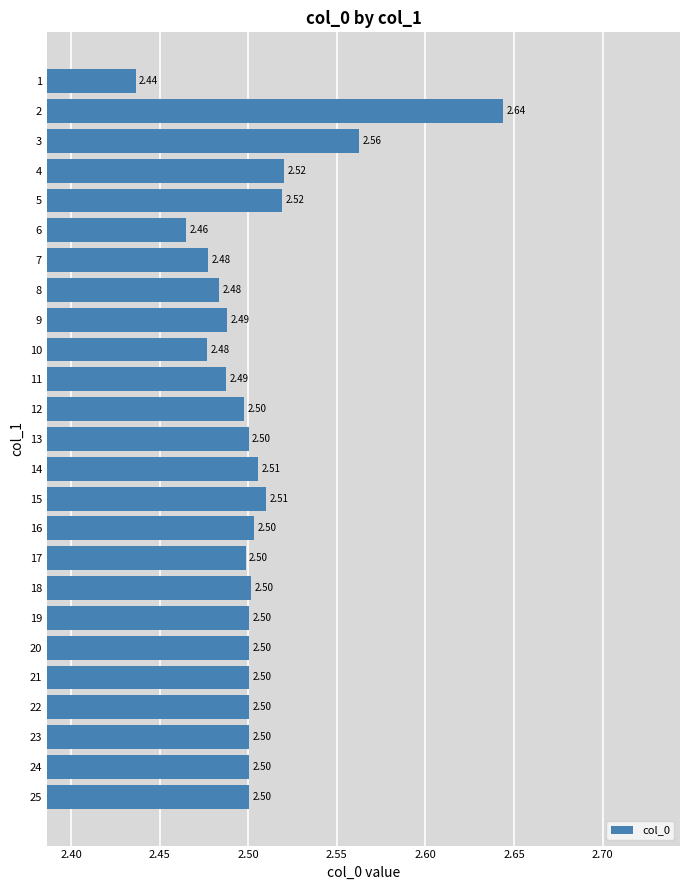

Which has a higher value, 4 or 12?

4